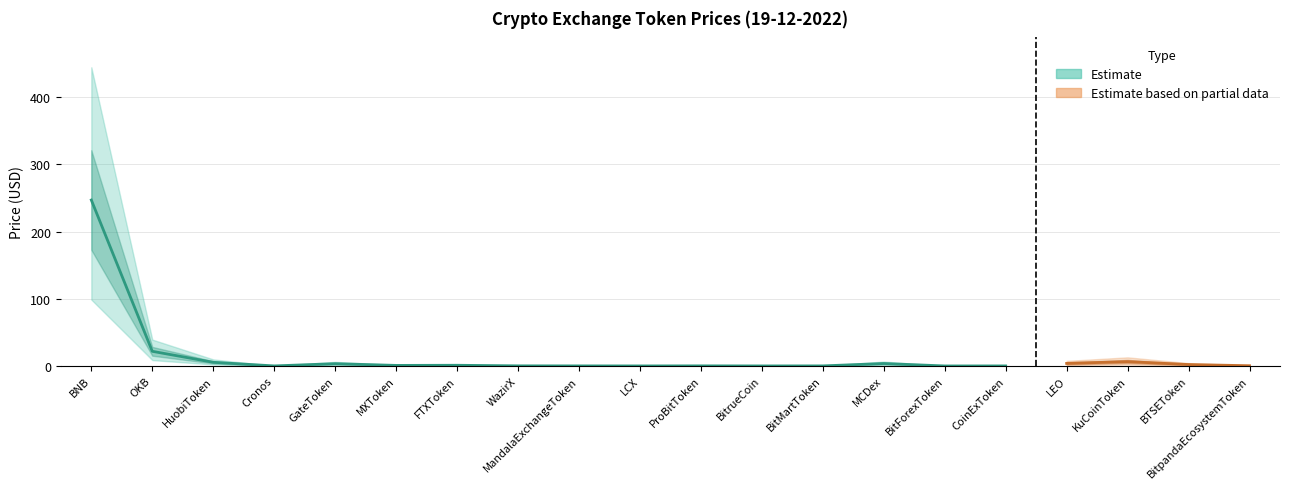

Reading left to right, extract all data points from this chart.

Price: BNB=246.9	OKB=21.8	HuobiToken=5.4	Cronos=0.1	GateToken=3.4	MXToken=0.8	FTXToken=1.0	WazirX=0.1	MandalaExchangeToken=0.1	LCX=0.0	ProBitToken=0.1	BitrueCoin=0.0	BitMartToken=0.1	MCDex=3.6	BitForexToken=0.0	CoinExToken=0.0	LEO=3.8	KuCoinToken=6.4	BTSEToken=2.1	BitpandaEcosystemToken=0.3
col_0_scaled: BNB=0.0	OKB=1.0	HuobiToken=2.0	Cronos=3.0	GateToken=4.0	MXToken=5.0	FTXToken=6.0	WazirX=7.0	MandalaExchangeToken=8.0	LCX=9.0	ProBitToken=10.0	BitrueCoin=11.0	BitMartToken=12.0	MCDex=13.0	BitForexToken=14.0	CoinExToken=15.0	LEO=22.0	KuCoinToken=23.0	BTSEToken=24.0	BitpandaEcosystemToken=25.0